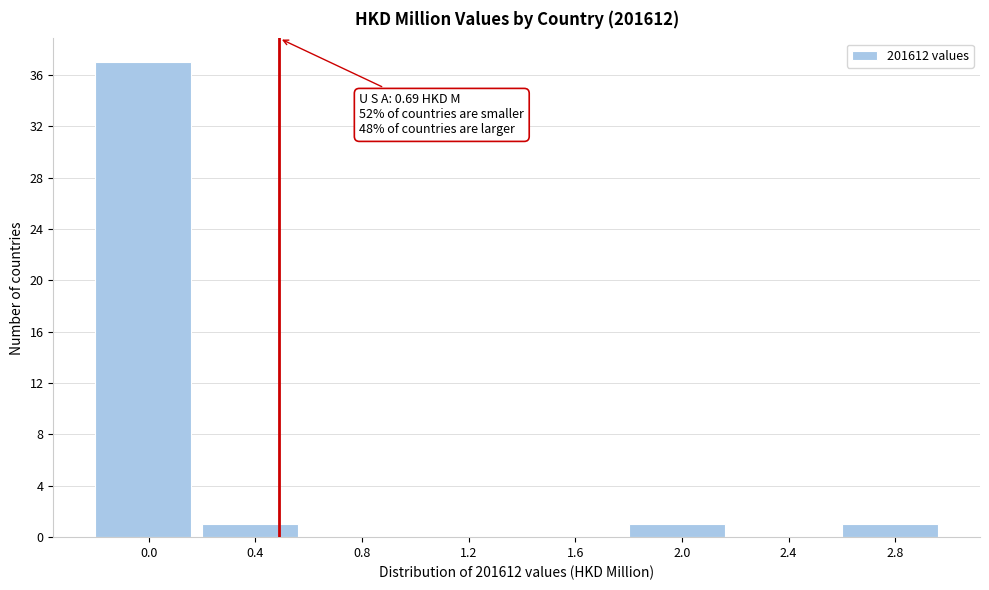

Reading left to right, what are all the values shown in this chart?

0.0=37	0.4=1	0.8=0	1.2=0	1.6=0	2.0=1	2.4=0	2.8=1